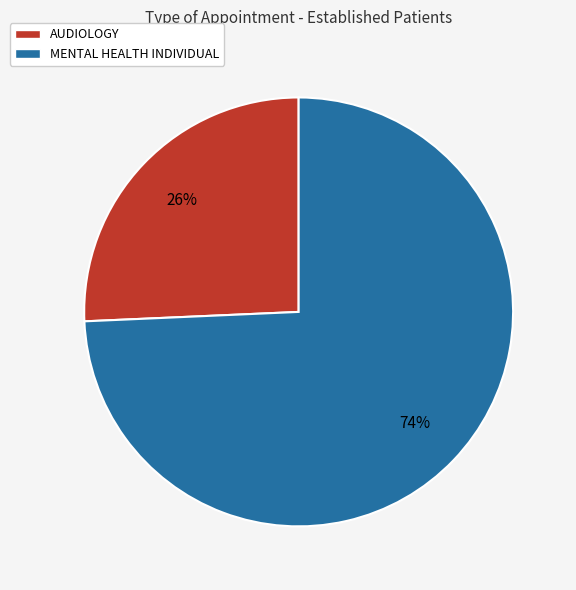

Is there a majority slice in this chart?

Yes